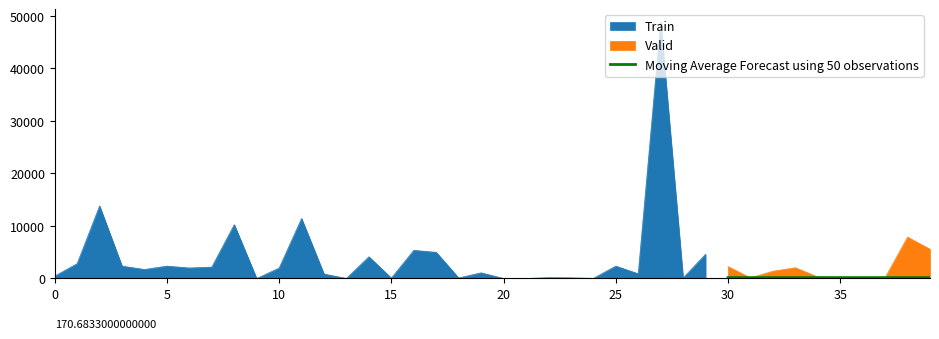

What is the highest value of the Valid series?

7866.0